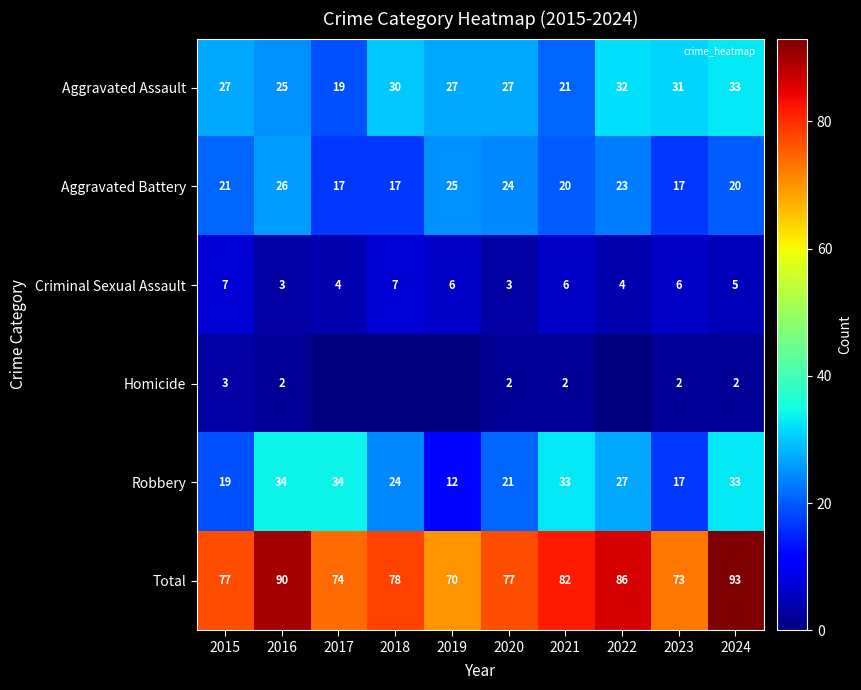

Where is Criminal Sexual Assault nearest to the value 5?

2024